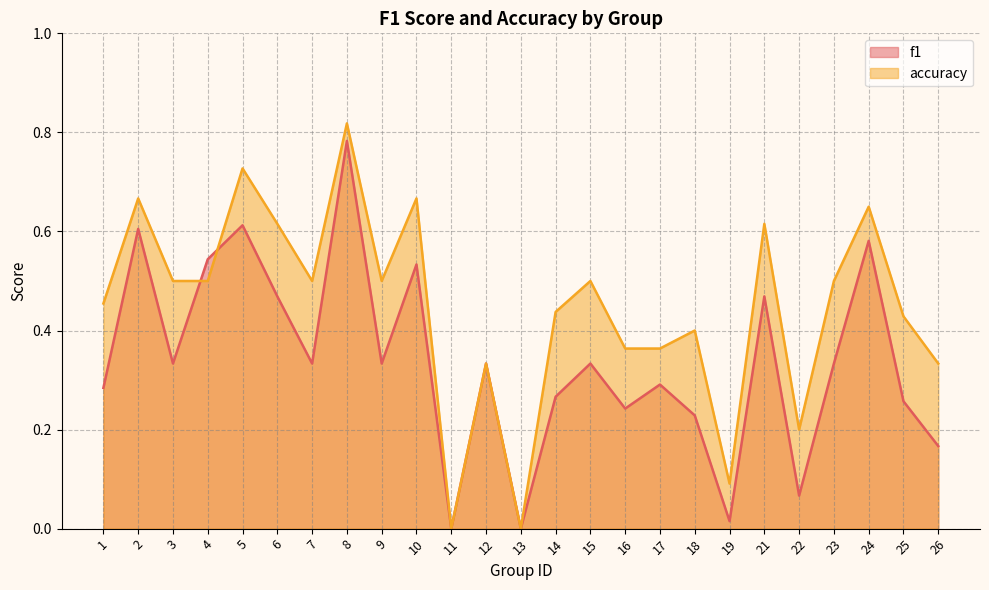

Is it true that f1 equals 0.3 at 17?

True